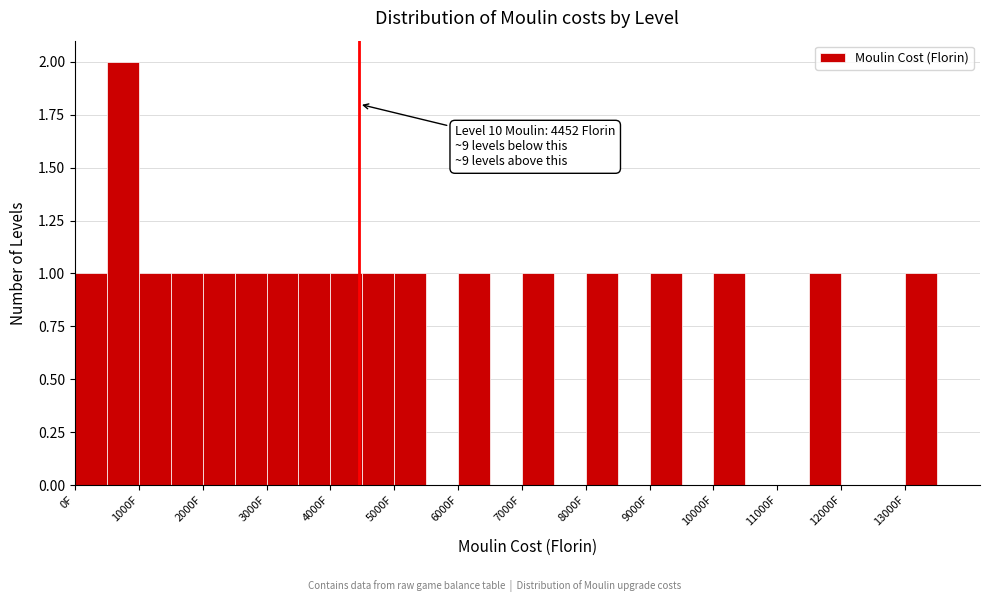

Which range on the x-axis has the tallest bar?

500 to 1000